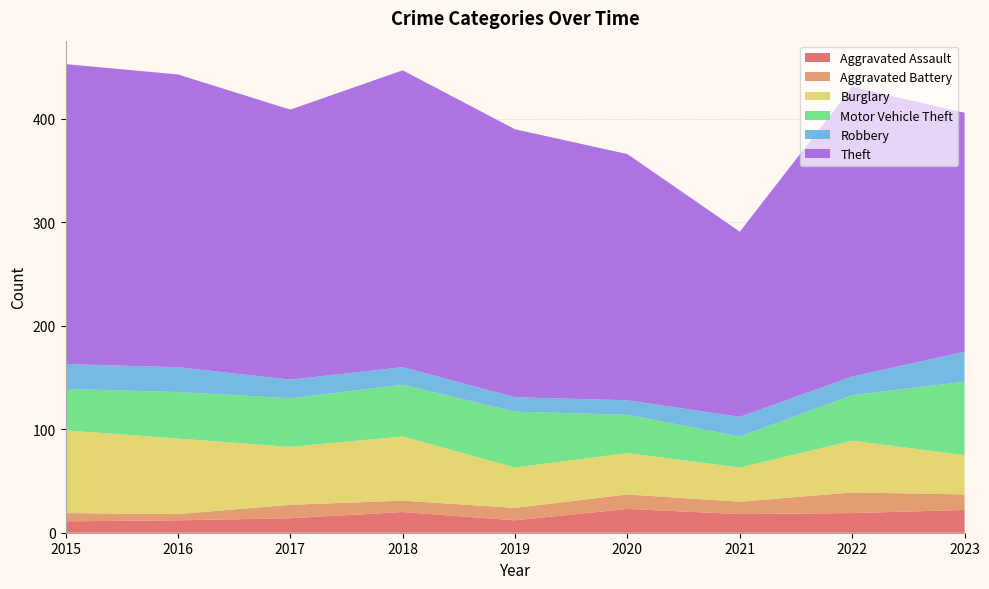

Reading left to right, what are all the values shown in this chart?

Aggravated Assault: 11	12	14	20	12	23	18	19	22
Aggravated Battery: 8	6	13	11	12	14	12	20	15
Burglary: 80	73	56	62	39	40	33	50	38
Motor Vehicle Theft: 40	45	47	50	54	37	30	44	71
Robbery: 24	24	18	17	14	14	19	18	29
Theft: 290	283	261	287	259	238	179	280	231